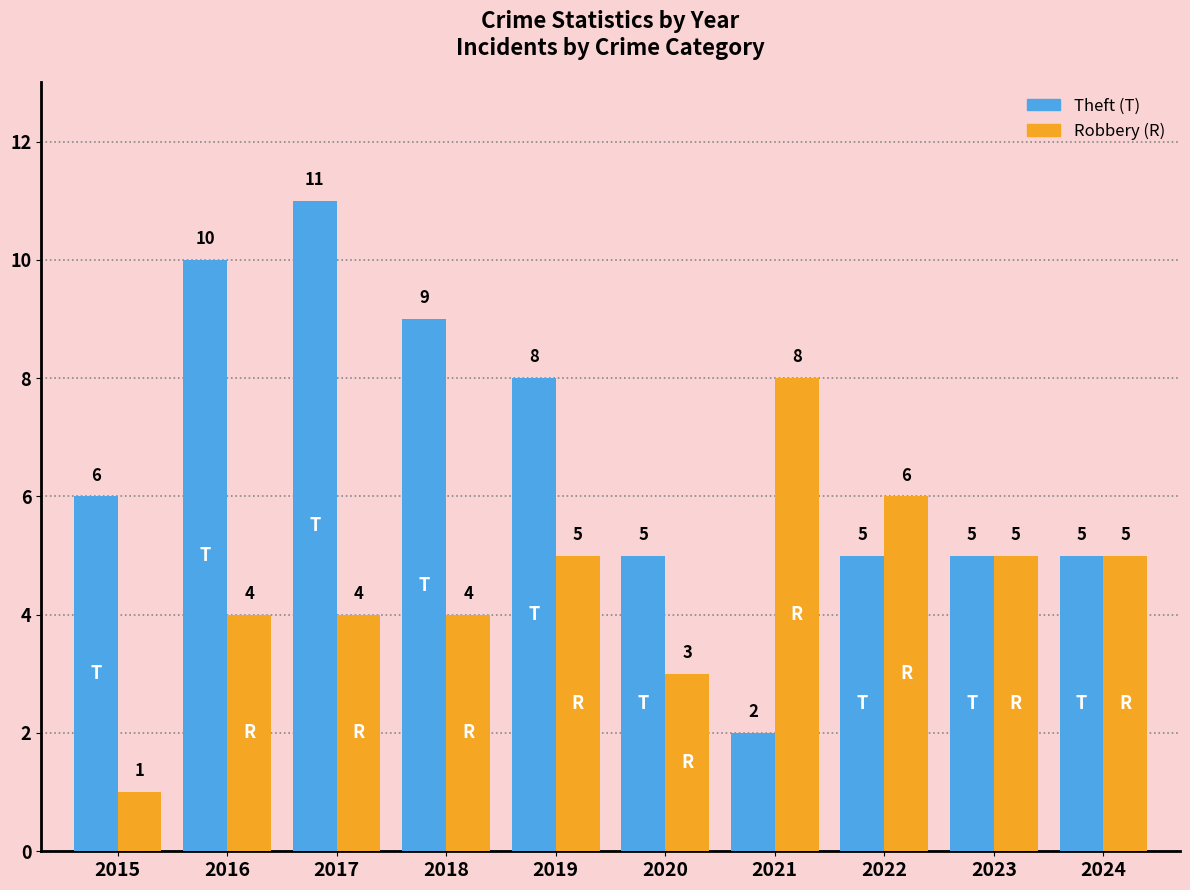

What is the spread (max minus min) of values at 2021?

6